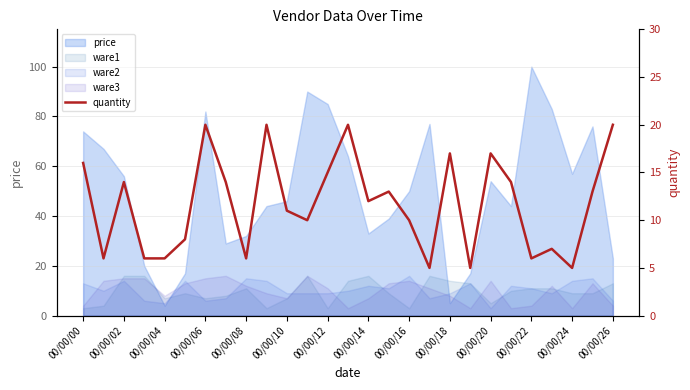

How many interior local peaks (higher than both neighbors) does the data have?

8